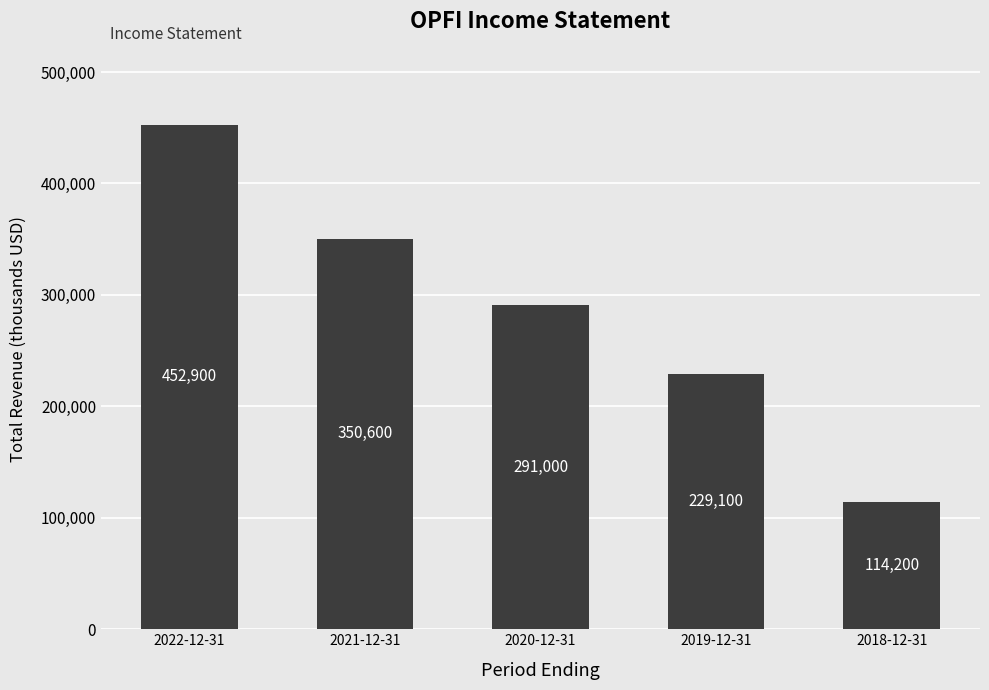

What is the ratio of the value at 2021-12-31 to the value at 2018-12-31?

3.1